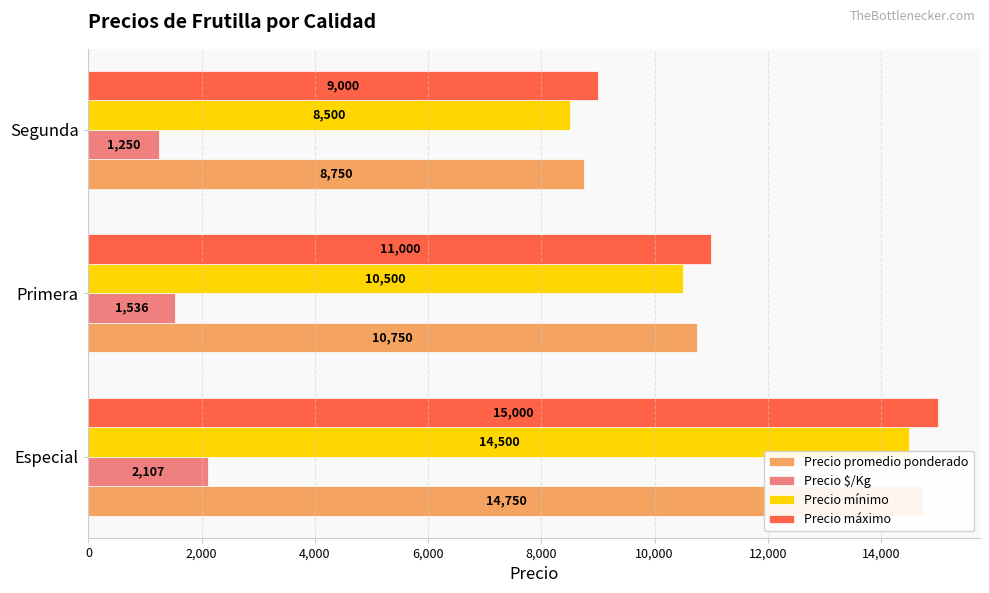

What is the value of the Precio mínimo bar at the 3rd from the left?

8500